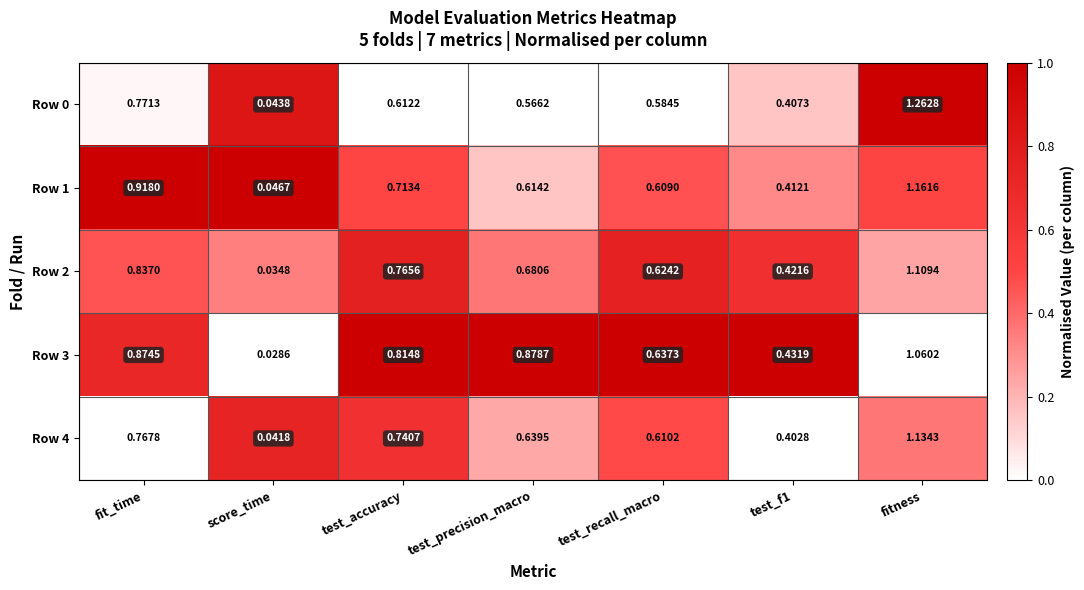

Is the value of Row 3 at test_f1 greater than the value of Row 4 at fitness?

No